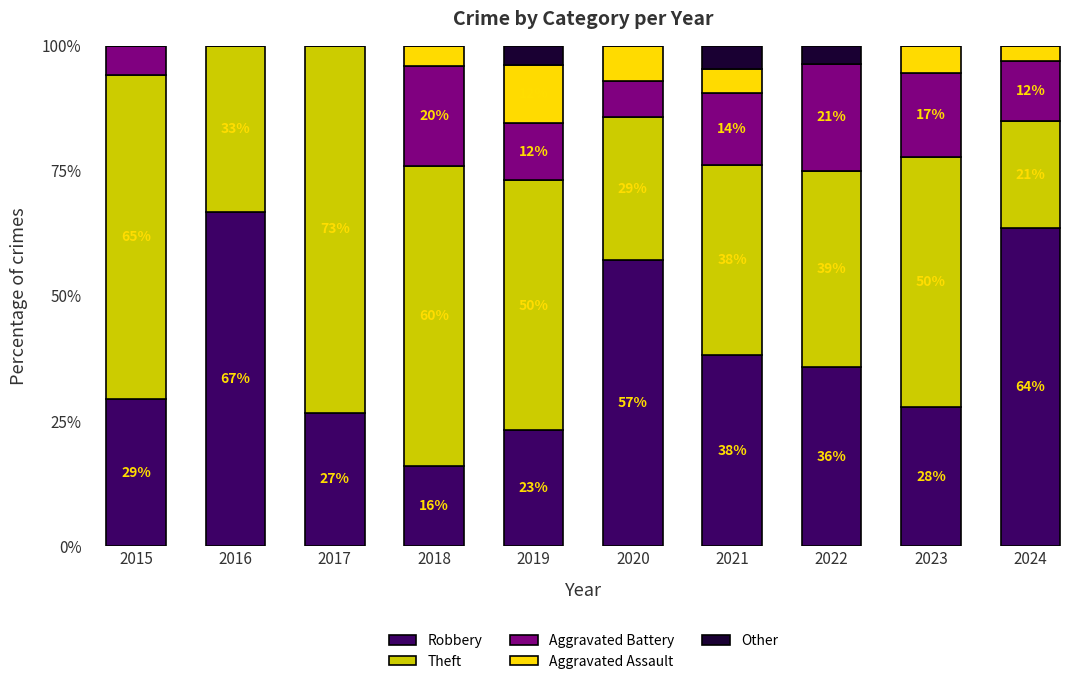

Which series changed the most between 2017 and 2021?

Theft